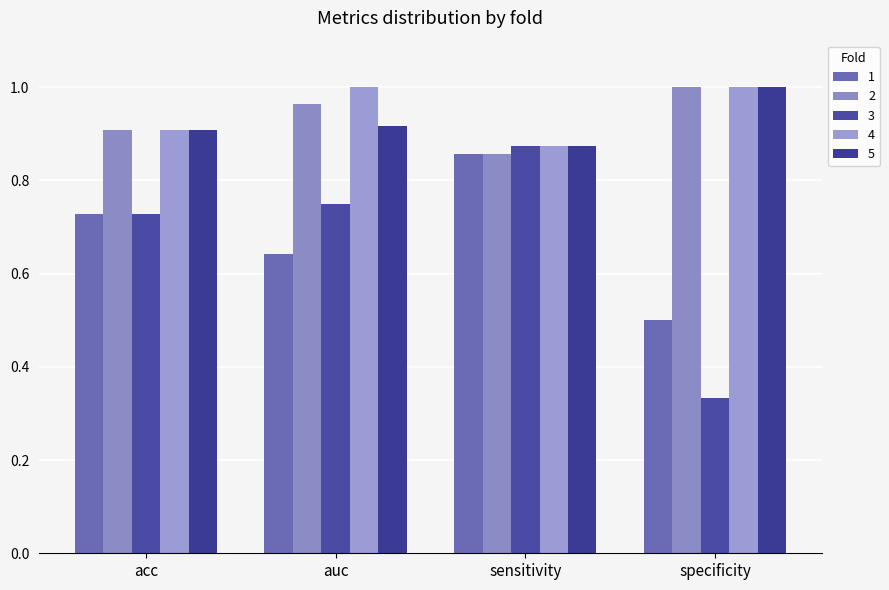

Are the bars horizontal?

No